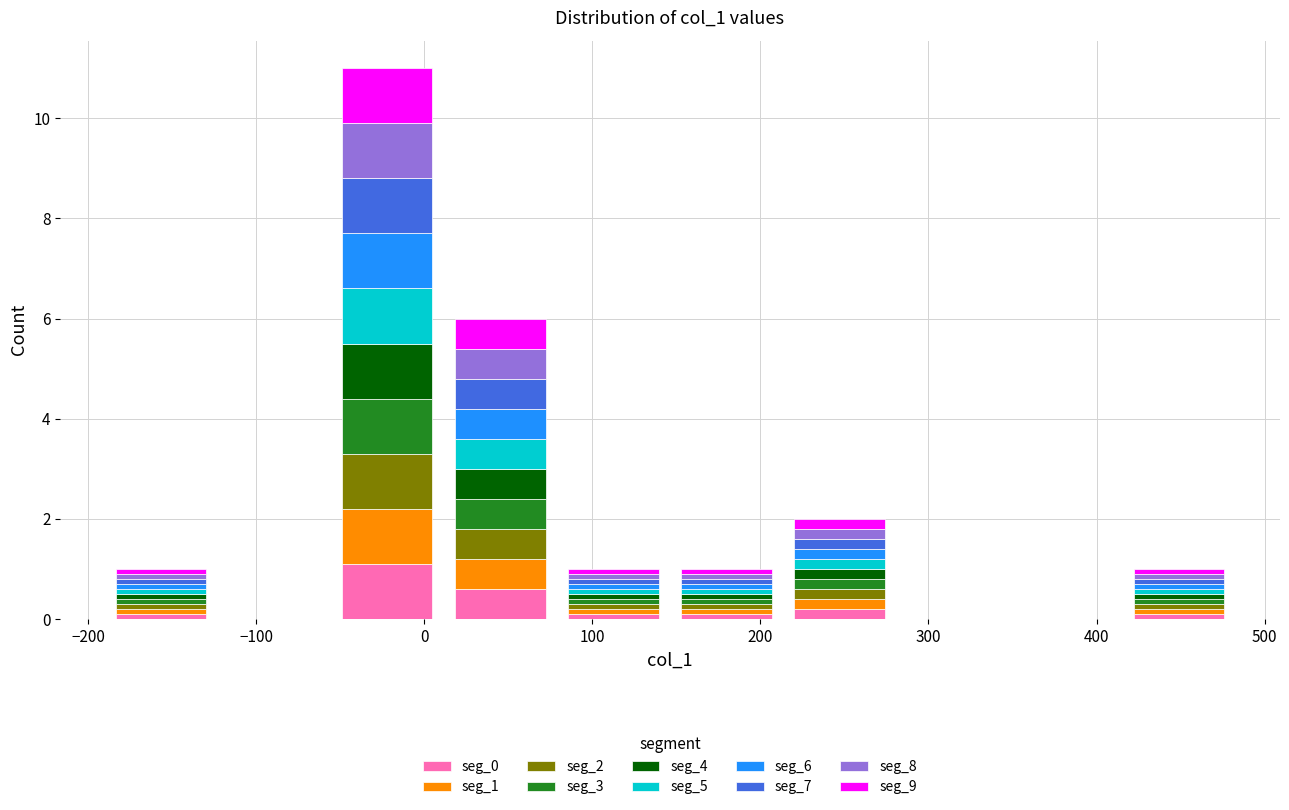

What is the total height of the stacked bar covering 80 to 150 on the x-axis? Neither the bar edges nor the heights are printed on the chart, so give them approximately, as read against the axes.

1